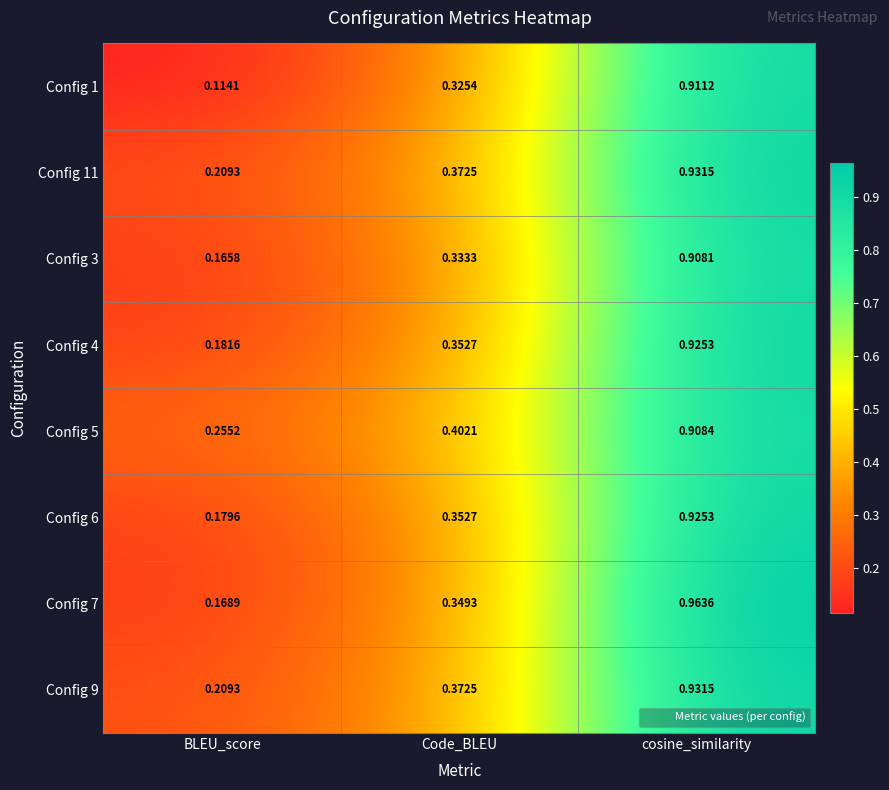

Which category has the lowest value in the Config 1 series?

BLEU_score